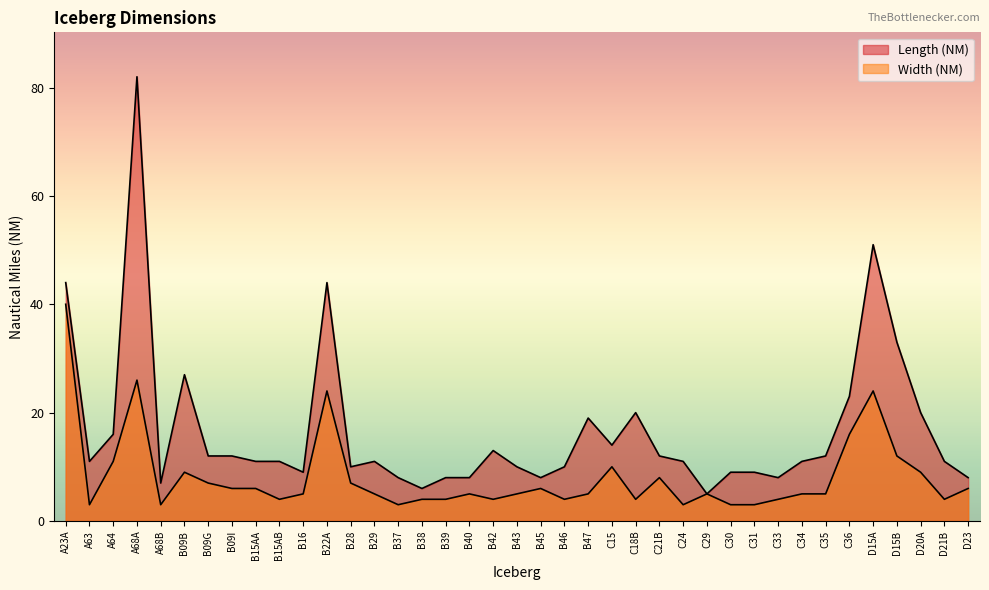

True or false: Width (NM) has a value of 2 at C24.

False